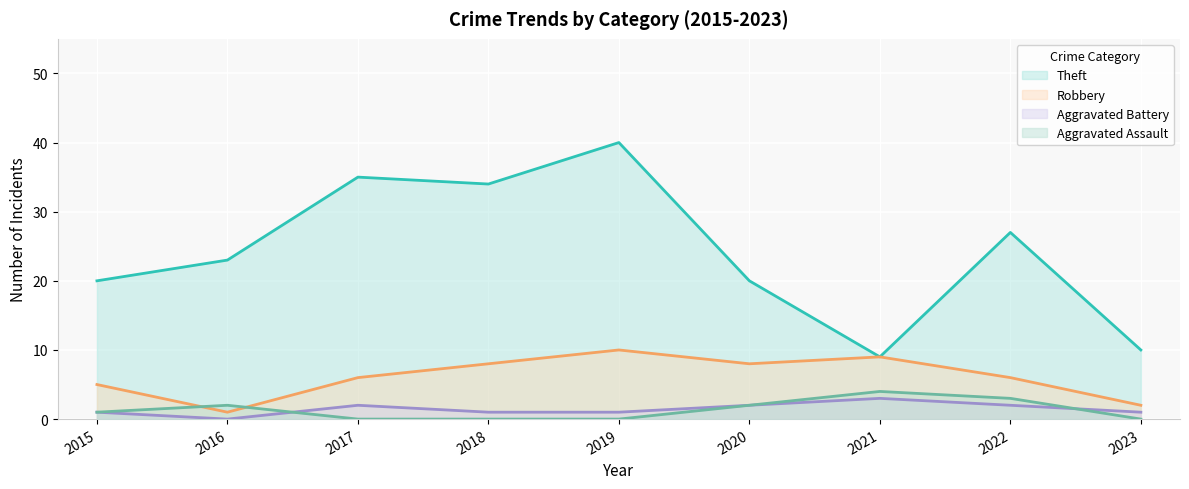

Reading left to right, what are all the values shown in this chart?

Theft: 20	23	35	34	40	20	9	27	10
Robbery: 5	1	6	8	10	8	9	6	2
Aggravated Battery: 1	0	2	1	1	2	3	2	1
Aggravated Assault: 1	2	0	0	0	2	4	3	0